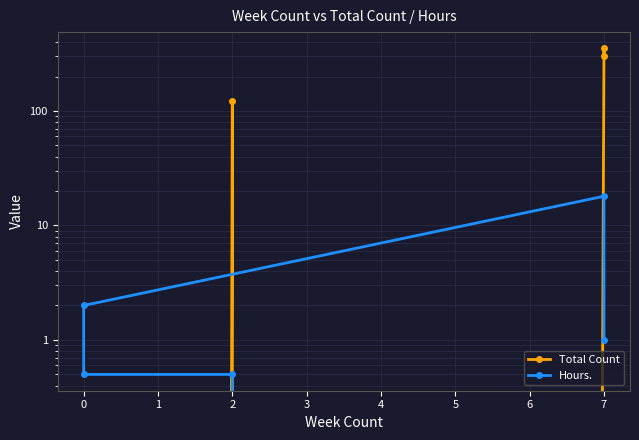

True or false: Hours. and Total Count intersect in this chart.

True